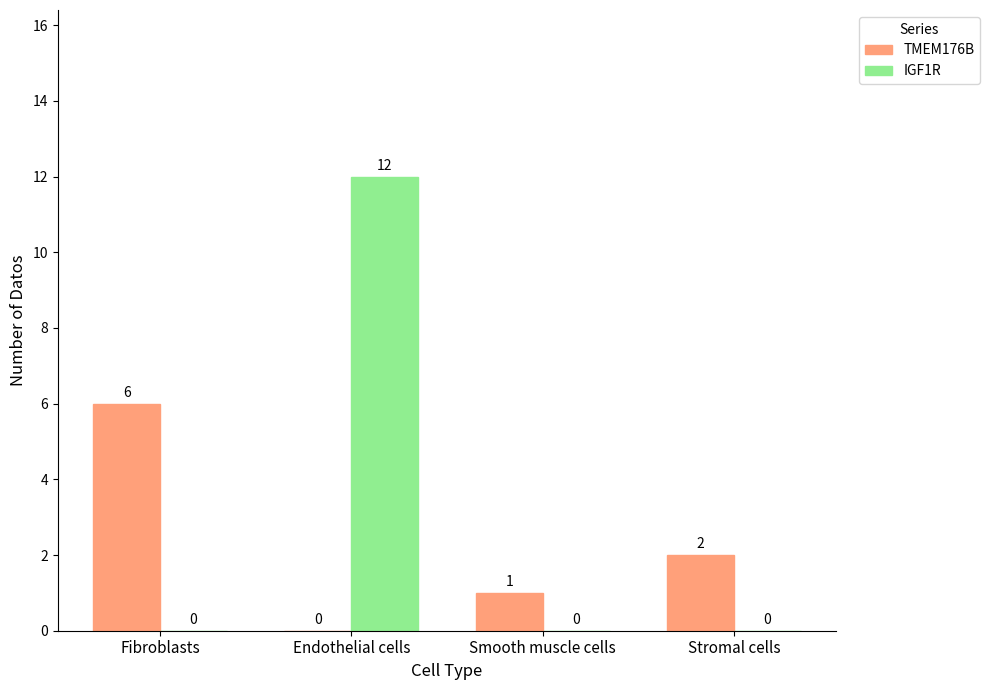

What is the sum of all TMEM176B values?

9